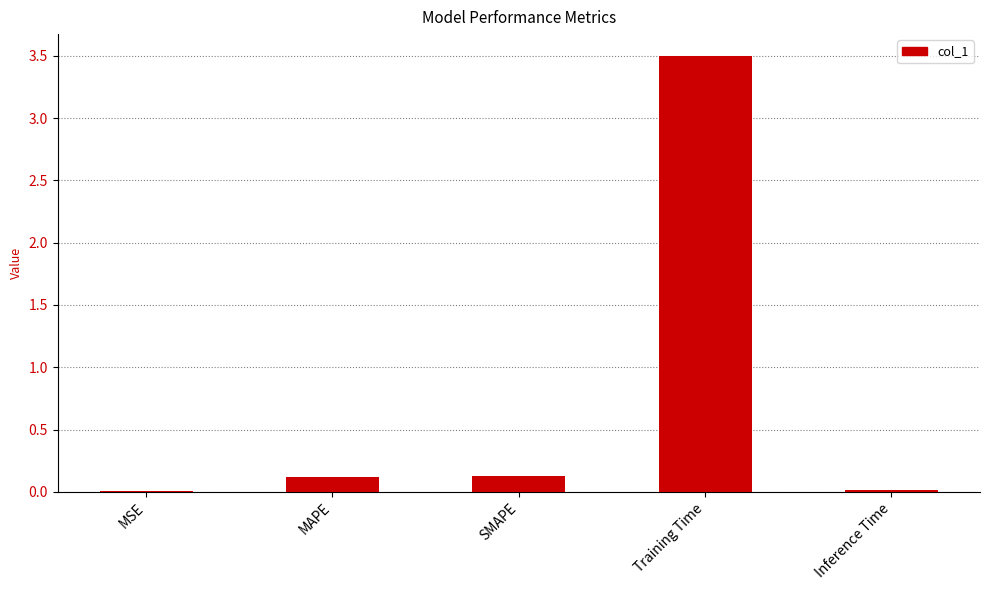

True or false: the data shows 0.1 at SMAPE.

True